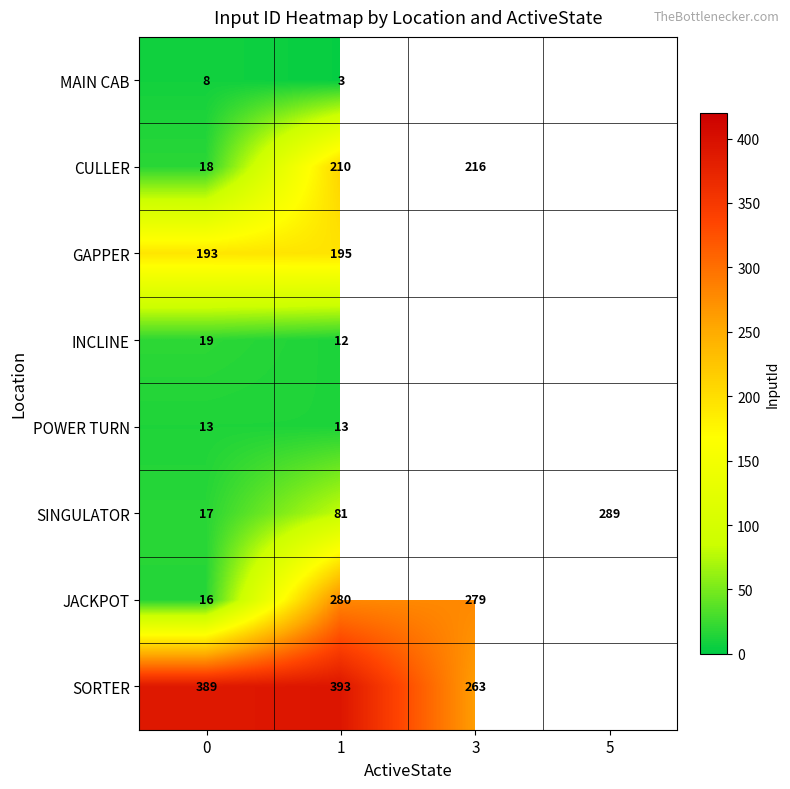

Is the value of INCLINE at 0 greater than the value of JACKPOT at 3?

No